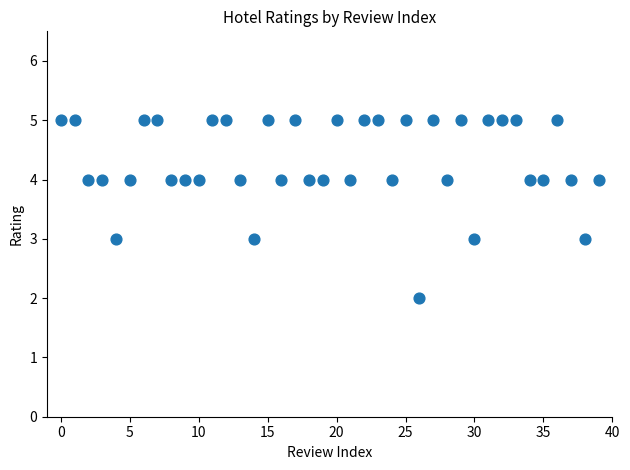

What is the range of Y values (max minus min)?

3